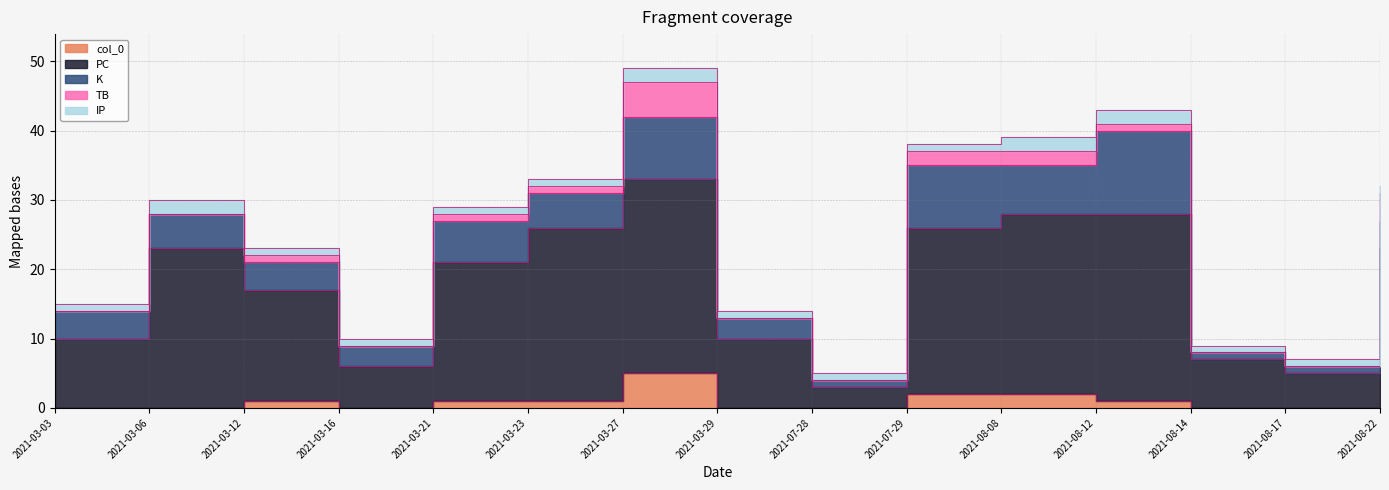

What is the label of the 4th point from the left?

2021-03-16